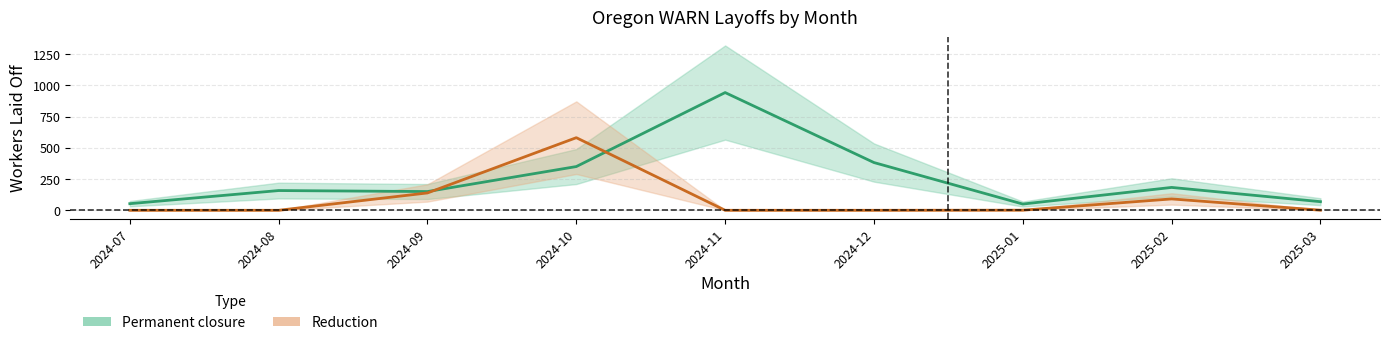

How many values in Reduction (center) are above zero?

5